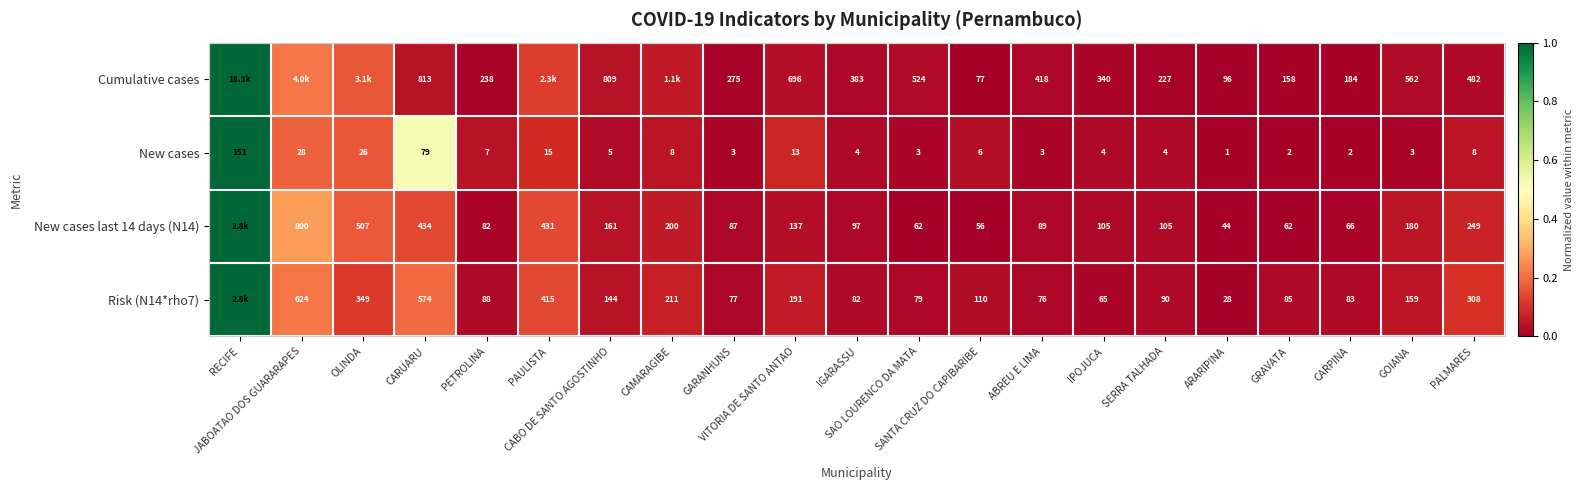

How many distinct data groups are displayed?

4